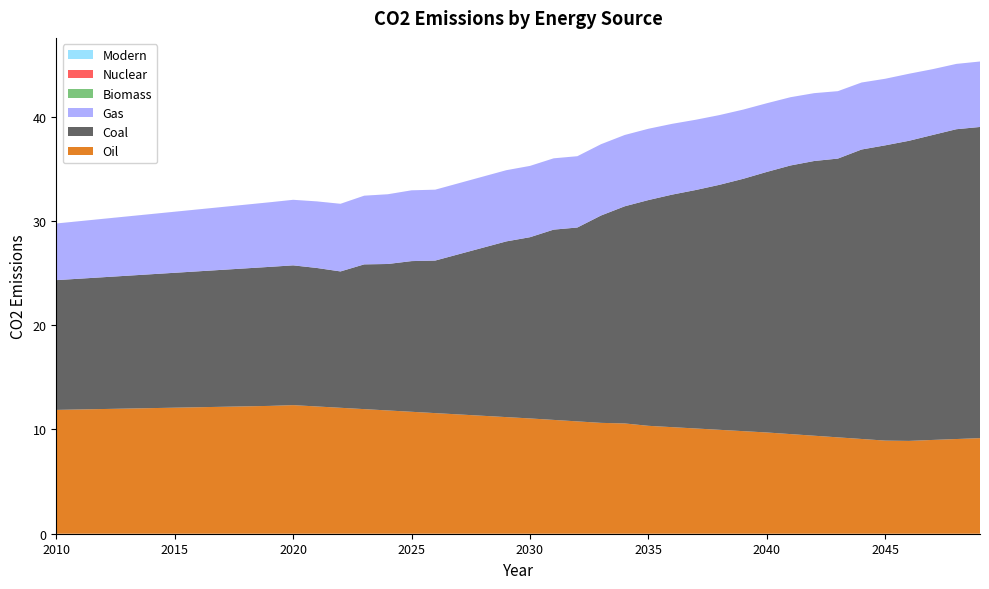

Reading right to left, list all the values displayed in this chart.

Oil: 9.2	9.1	9.0	8.9	8.9	9.1	9.2	9.4	9.6	9.7	9.8	10.0	10.1	10.2	10.4	10.6	10.6	10.8	10.9	11.1	11.2	11.3	11.4	11.6	11.7	11.8	12.0	12.1	12.2	12.3	12.3	12.2	12.2	12.1	12.1	12.0	12.0	12.0	11.9	11.9
Coal: 29.9	29.7	29.3	28.8	28.3	27.8	26.7	26.4	25.8	25.0	24.2	23.5	22.9	22.3	21.7	20.8	19.9	18.6	18.3	17.4	16.9	16.1	15.4	14.6	14.5	14.1	13.9	13.1	13.3	13.4	13.3	13.2	13.1	13.0	12.9	12.8	12.7	12.6	12.5	12.4
Gas: 6.3	6.3	6.3	6.4	6.4	6.4	6.5	6.5	6.5	6.6	6.6	6.7	6.7	6.8	6.8	6.8	6.8	6.8	6.8	6.8	6.8	6.8	6.8	6.8	6.8	6.7	6.6	6.5	6.4	6.3	6.2	6.1	6.0	5.9	5.9	5.8	5.7	5.6	5.5	5.4
Biomass: 0.0	0.0	0.0	0.0	0.0	0.0	0.0	0.0	0.0	0.0	0.0	0.0	0.0	0.0	0.0	0.0	0.0	0.0	0.0	0.0	0.0	0.0	0.0	0.0	0.0	0.0	0.0	0.0	0.0	0.0	0.0	0.0	0.0	0.0	0.0	0.0	0.0	0.0	0.0	0.0
Nuclear: 0.0	0.0	0.0	0.0	0.0	0.0	0.0	0.0	0.0	0.0	0.0	0.0	0.0	0.0	0.0	0.0	0.0	0.0	0.0	0.0	0.0	0.0	0.0	0.0	0.0	0.0	0.0	0.0	0.0	0.0	0.0	0.0	0.0	0.0	0.0	0.0	0.0	0.0	0.0	0.0
Modern: 0.0	0.0	0.0	0.0	0.0	0.0	0.0	0.0	0.0	0.0	0.0	0.0	0.0	0.0	0.0	0.0	0.0	0.0	0.0	0.0	0.0	0.0	0.0	0.0	0.0	0.0	0.0	0.0	0.0	0.0	0.0	0.0	0.0	0.0	0.0	0.0	0.0	0.0	0.0	0.0